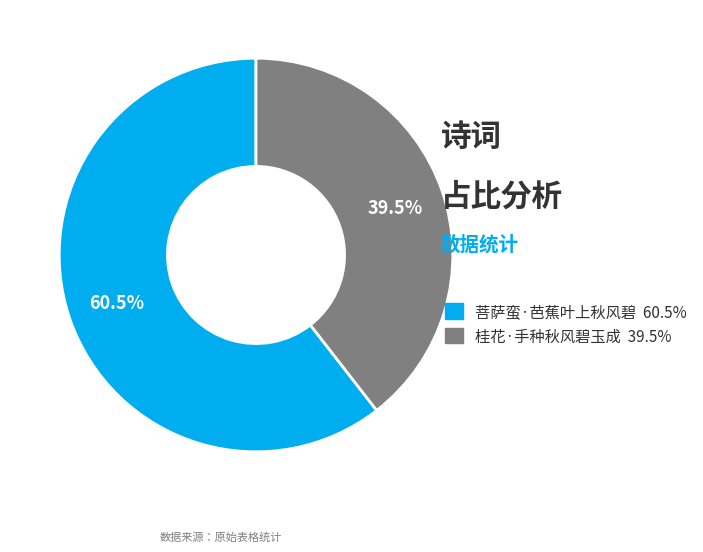

What is the total percentage of 菩萨蛮·芭蕉叶上秋风碧 and 桂花·手种秋风碧玉成?

100.0%